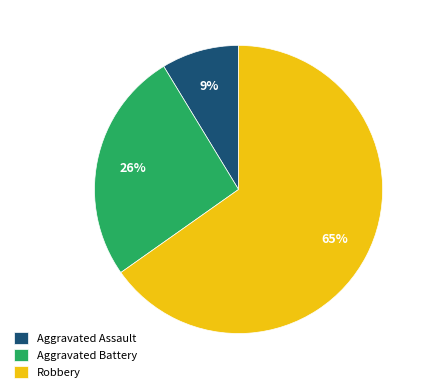

Which has a higher value, Aggravated Battery or Aggravated Assault?

Aggravated Battery